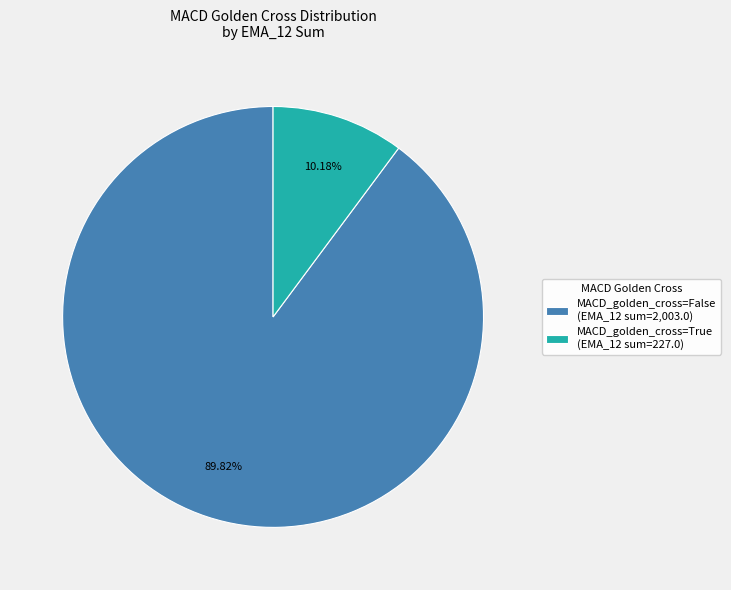

Count the number of slices in the pie.

2